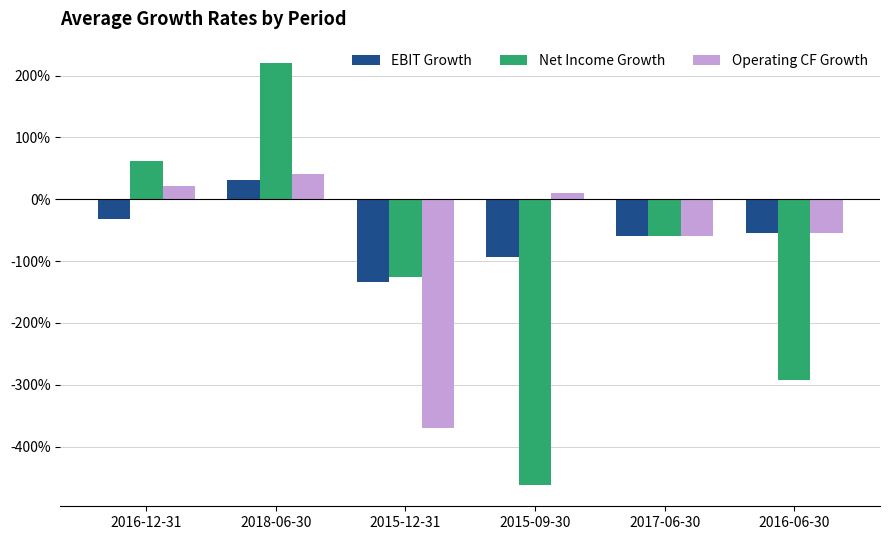

What are all the series names shown in the legend?

EBIT Growth, Net Income Growth, Operating CF Growth